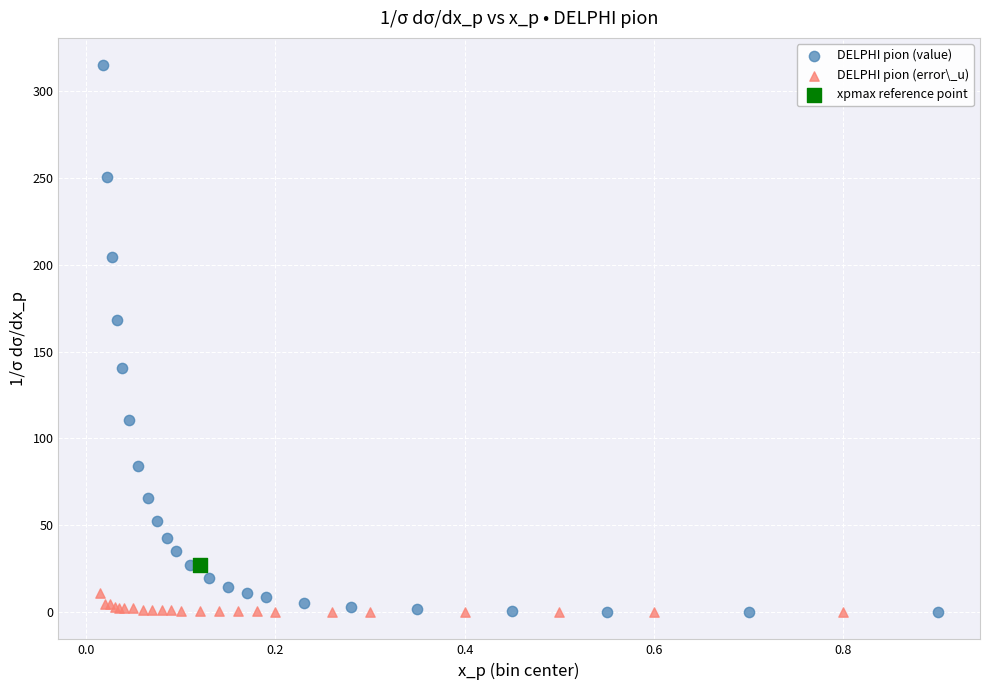

Which series reaches the maximum Y coordinate?

DELPHI pion (value)